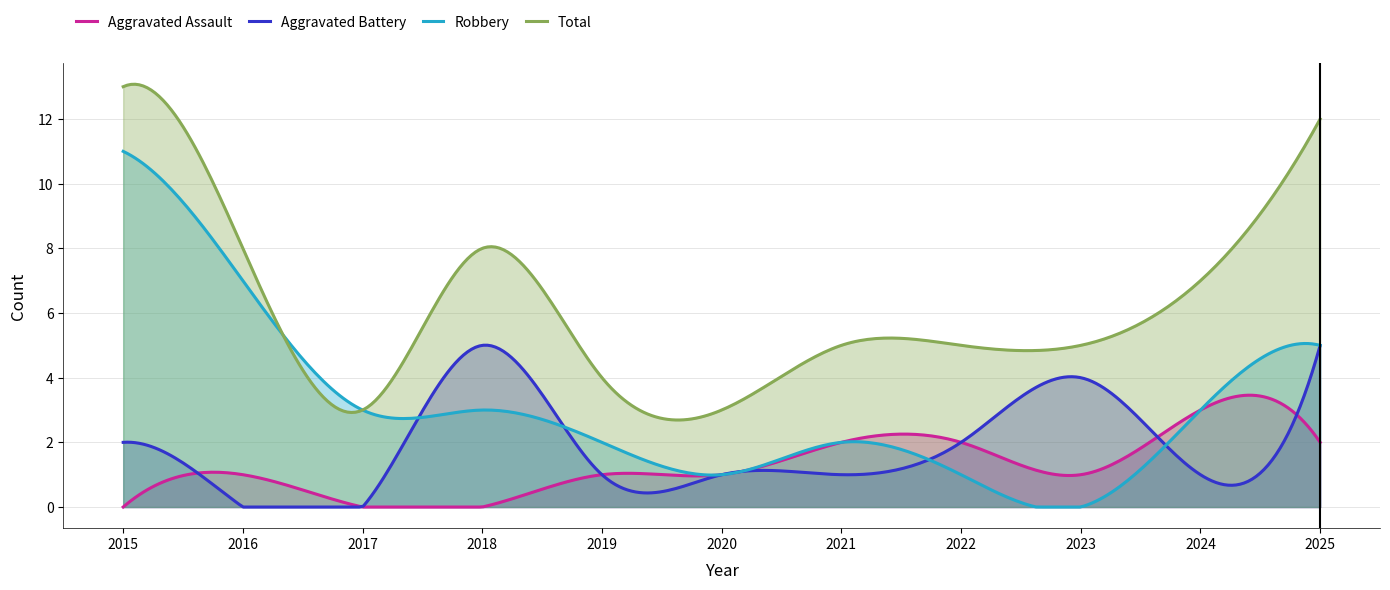

What is the value of the Robbery point at the 10th from the left?

3